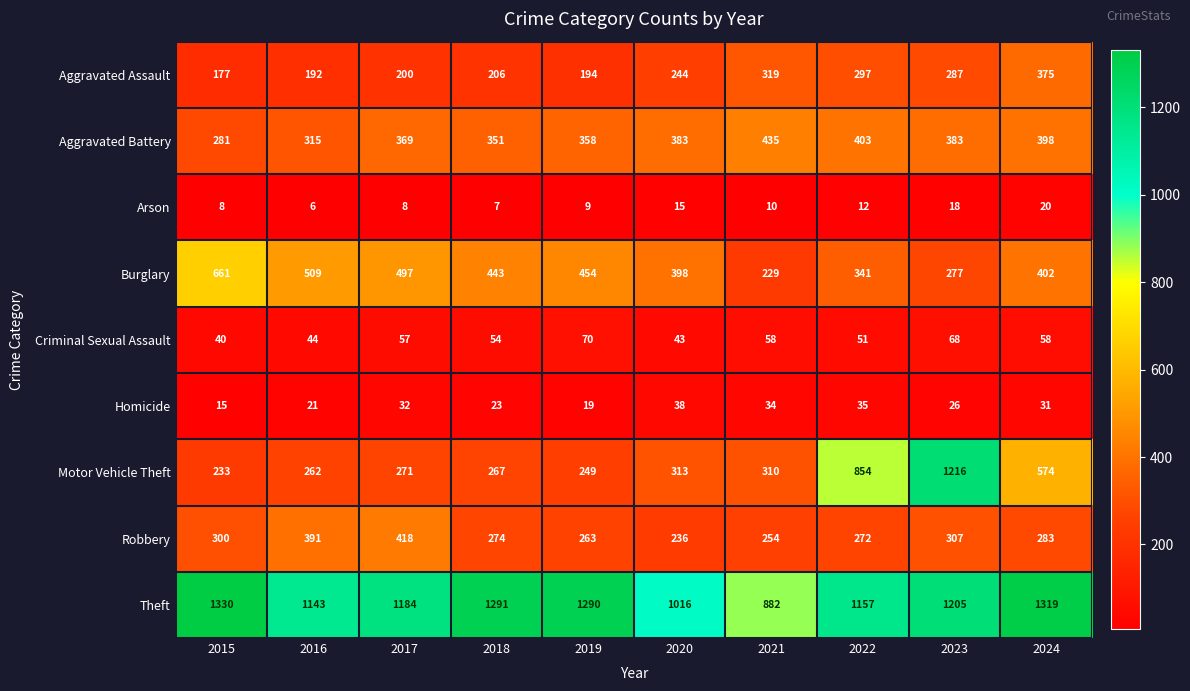

How many categories are shown in the chart?

10